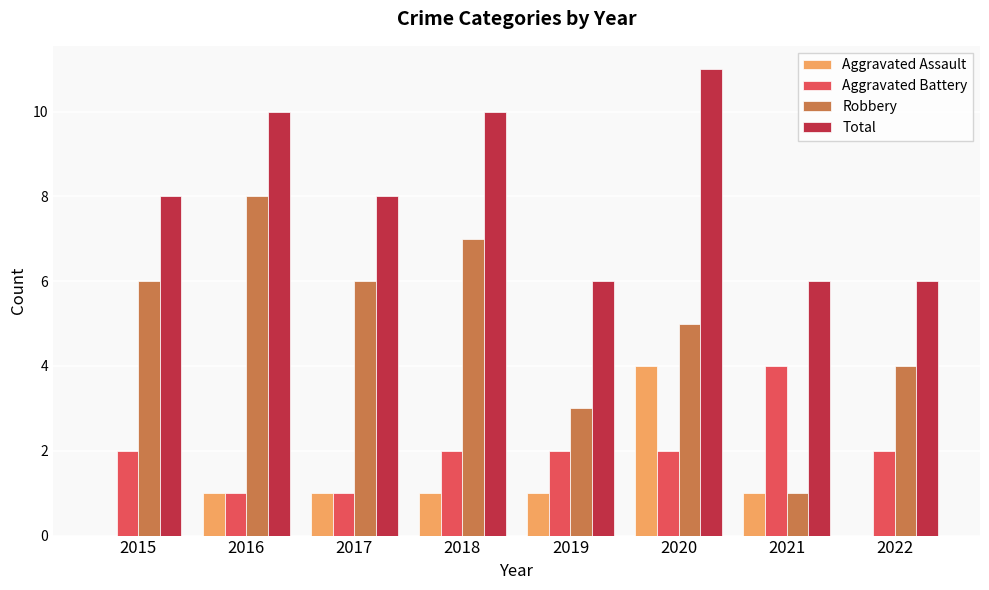

Which series has the largest range (max minus min)?

Robbery